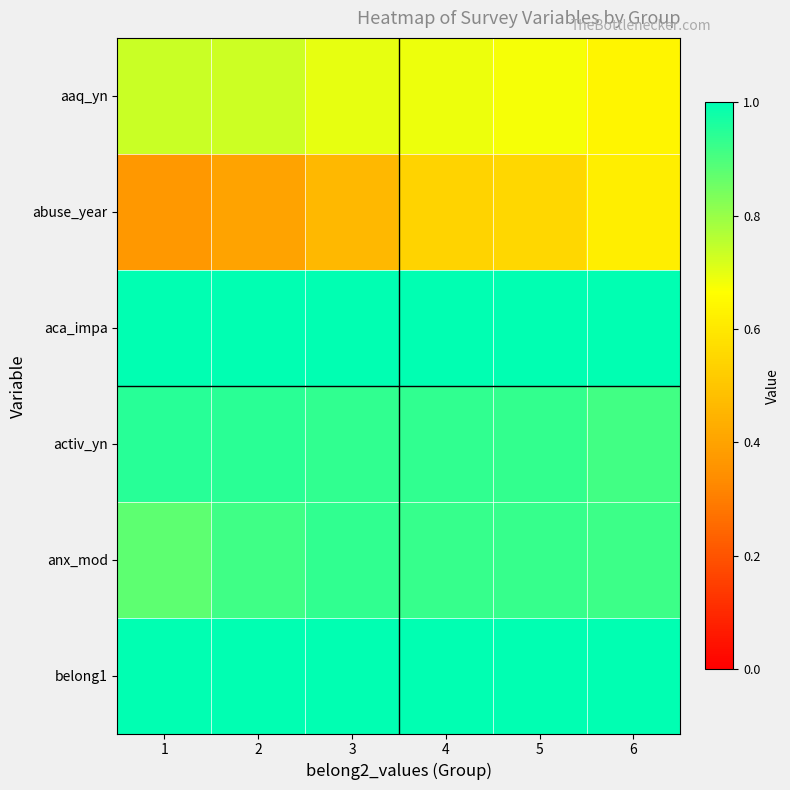

At 3, list the series in order from smallest to largest.

abuse_year, aaq_yn, activ_yn, anx_mod, aca_impa, belong1